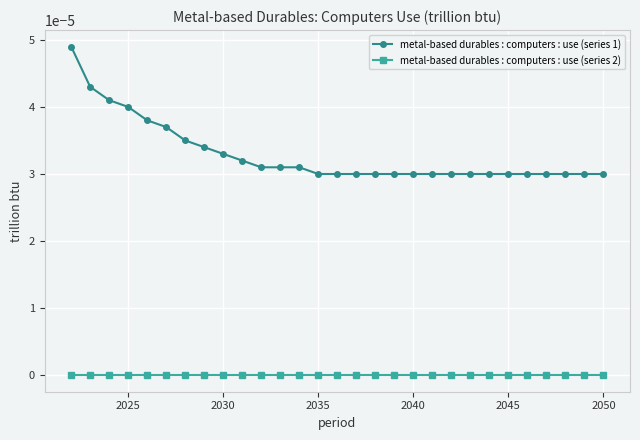

True or false: metal-based durables : computers : use (series 1) and metal-based durables : computers : use (series 2) intersect in this chart.

False